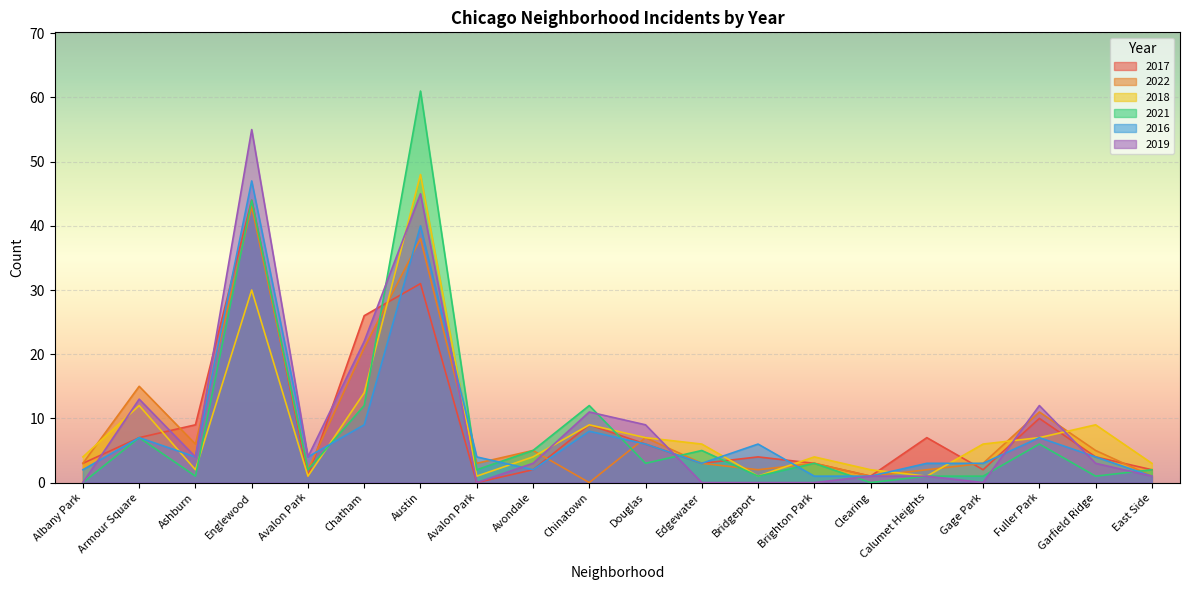

What is the average value of the 2019 series?

9